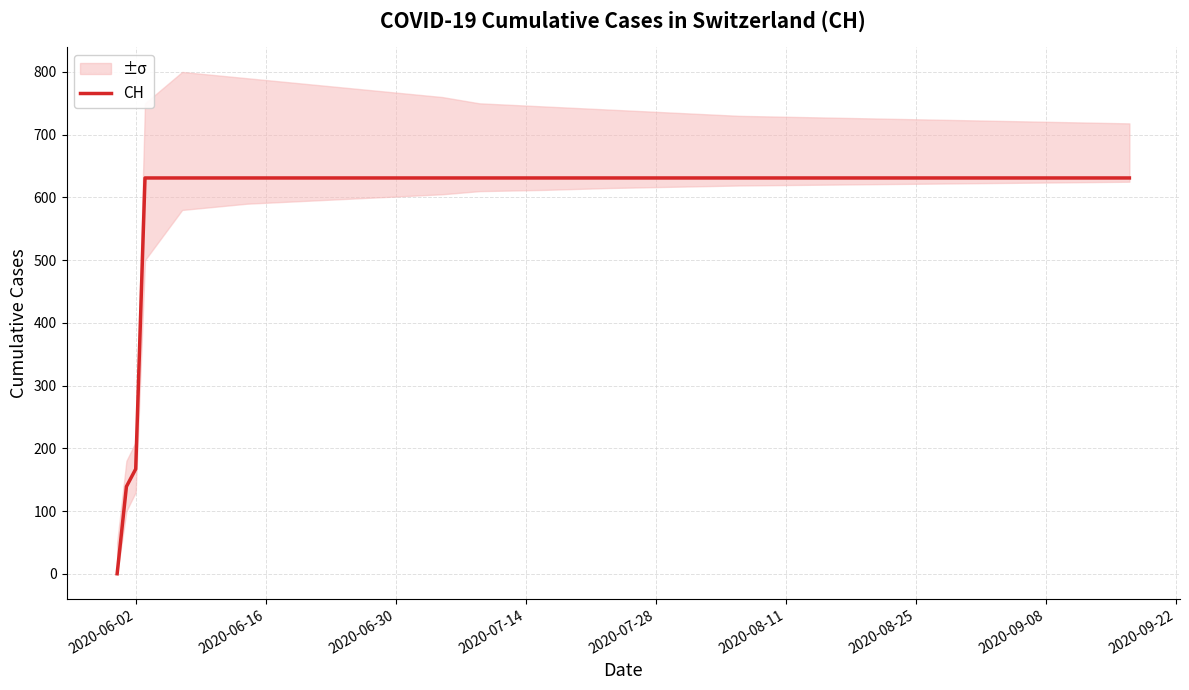

Is this an area chart (filled region under the line)?

No